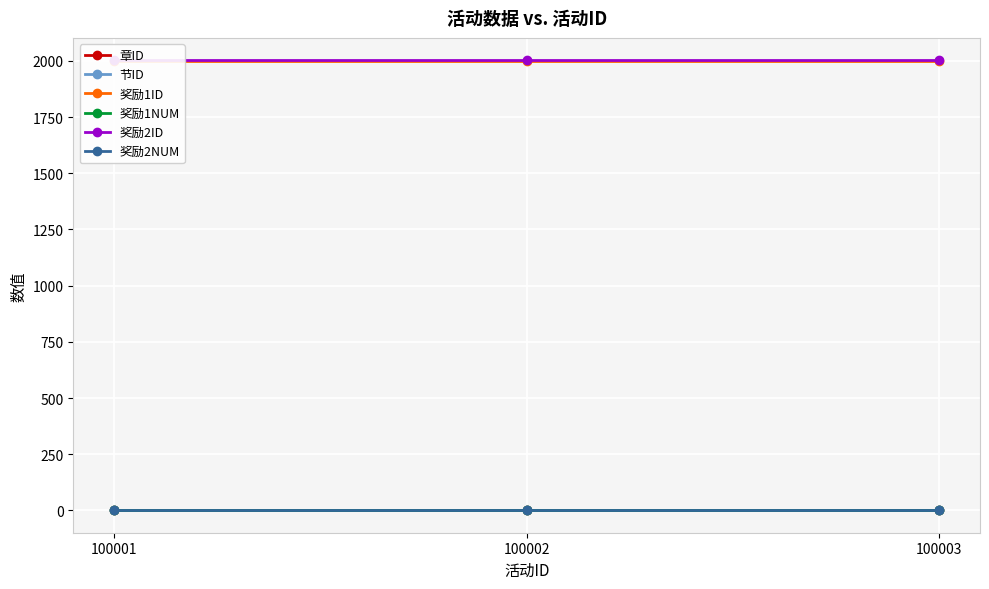

True or false: 章ID has a value of 0 at 100003.

False